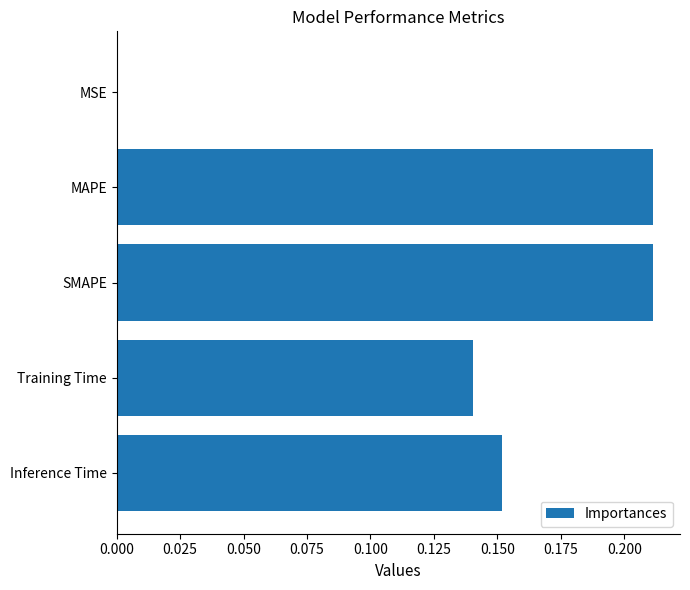

Which has a higher value, MSE or SMAPE?

SMAPE